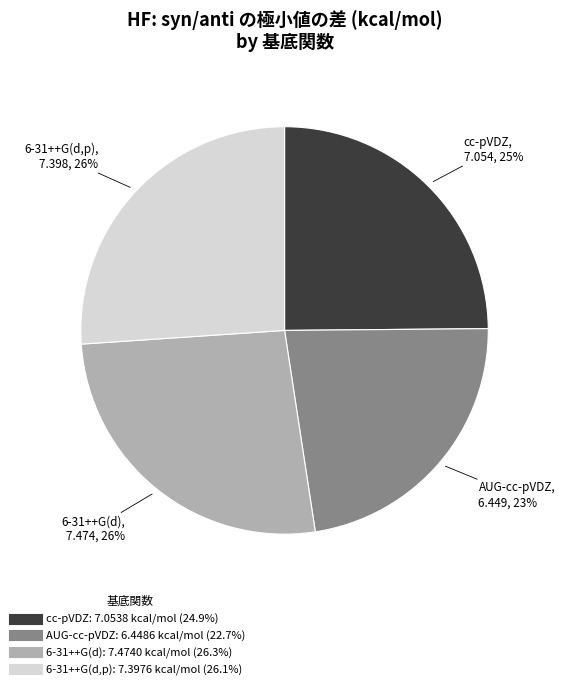

To the nearest percent, what portion does 6-31++G(d,p) represent?

26%